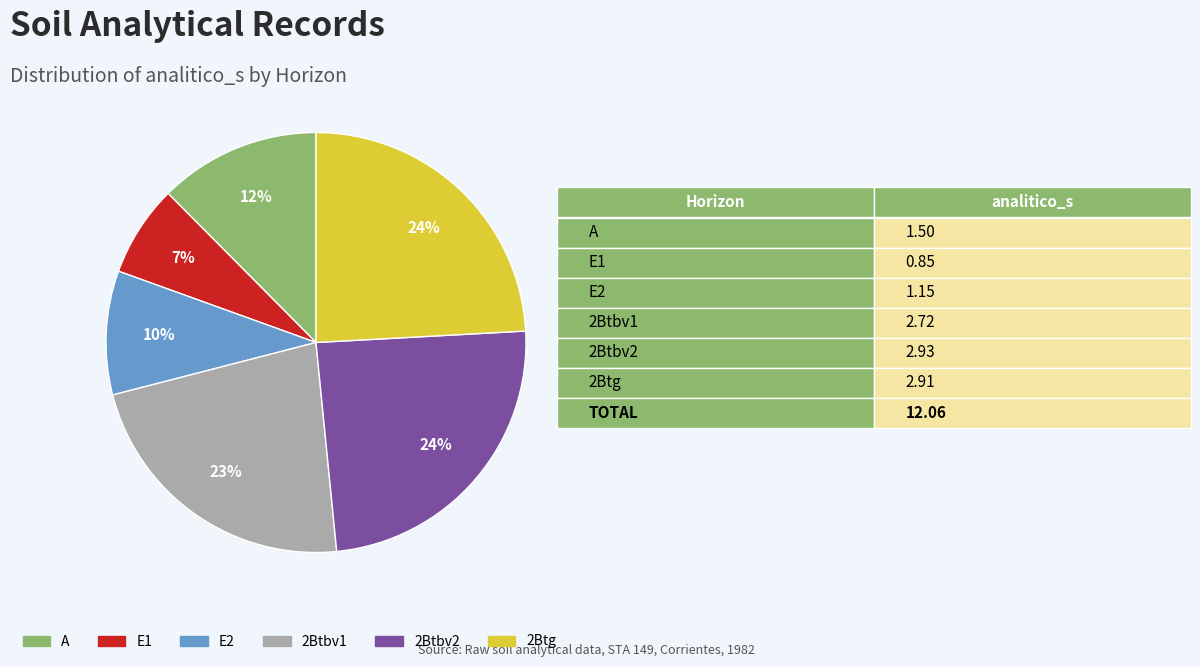

Between E1 and 2Btg, which is larger?

2Btg